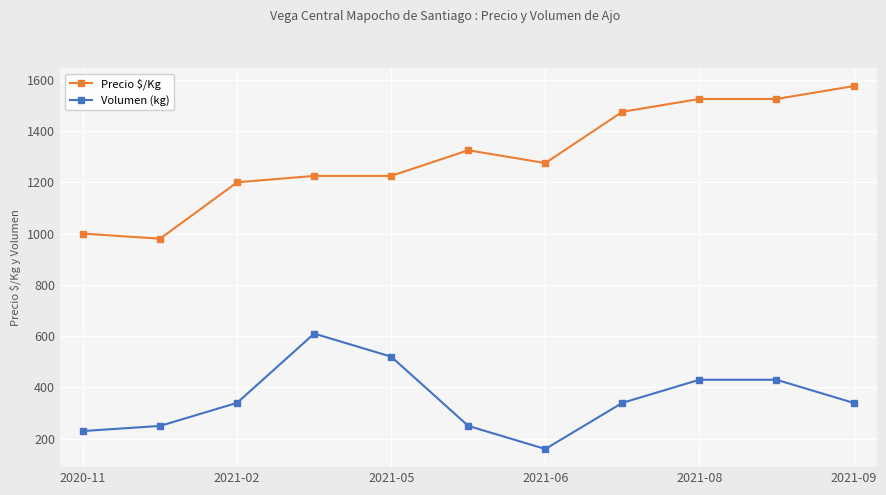

Rank the series by their maximum value, from highest to lowest.

Precio $/Kg, Volumen (kg)